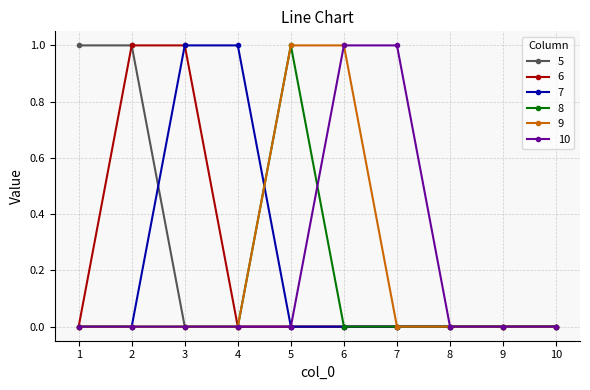

The 9 series shows 0 at 2. True or false?

True